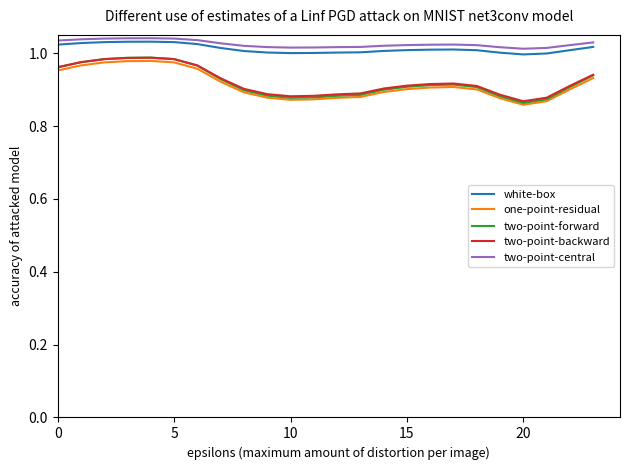

True or false: white-box and one-point-residual cross at least once.

False